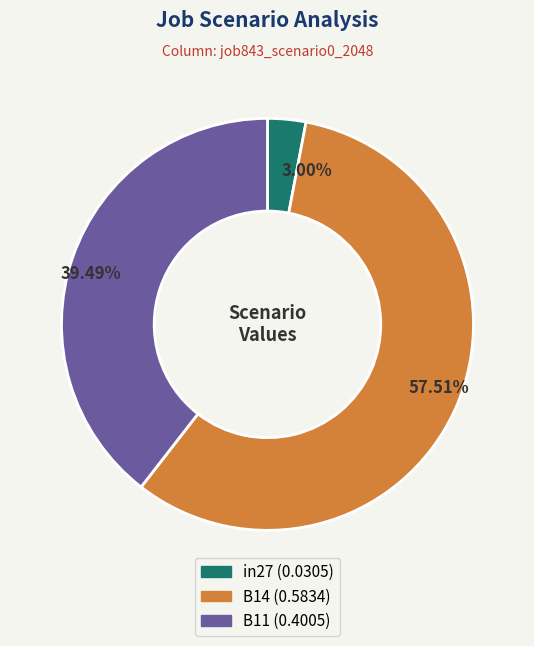

Which slice is the largest?

B14